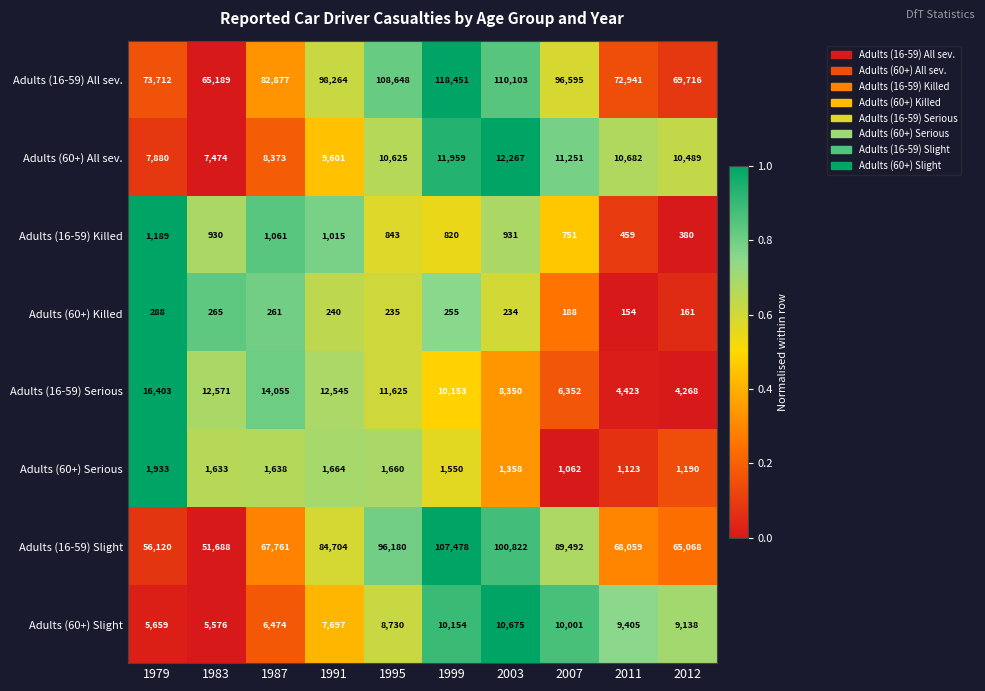

Between 2011 and 2012, which series saw the biggest shift?

Adults (16-59) All sev.